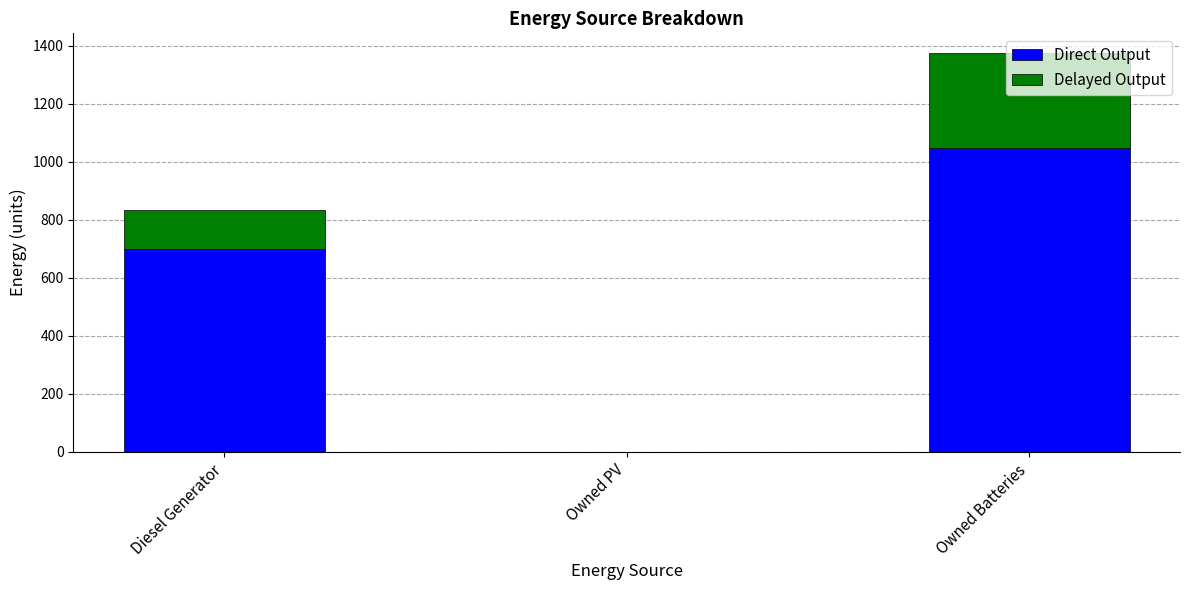

What is the sum of the Direct Output values at Diesel Generator and Owned PV?

700